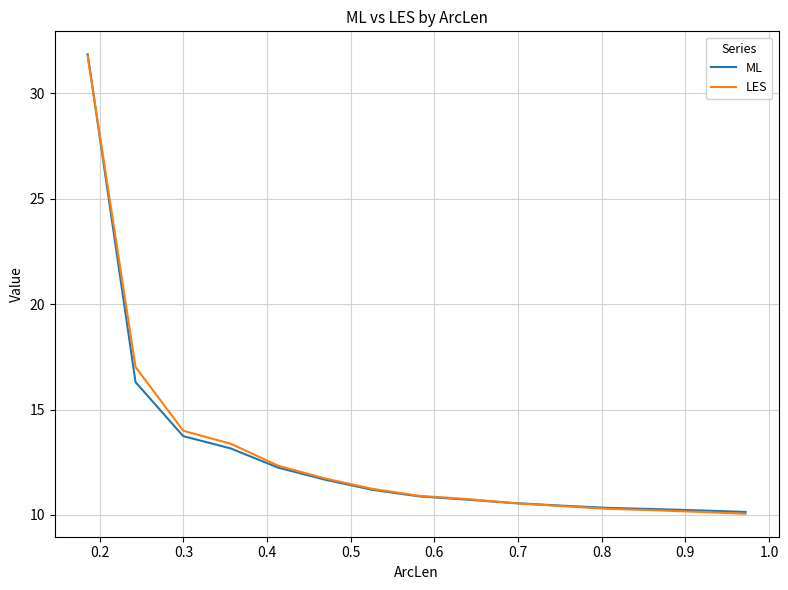

How many times do LES and ML cross each other?

2